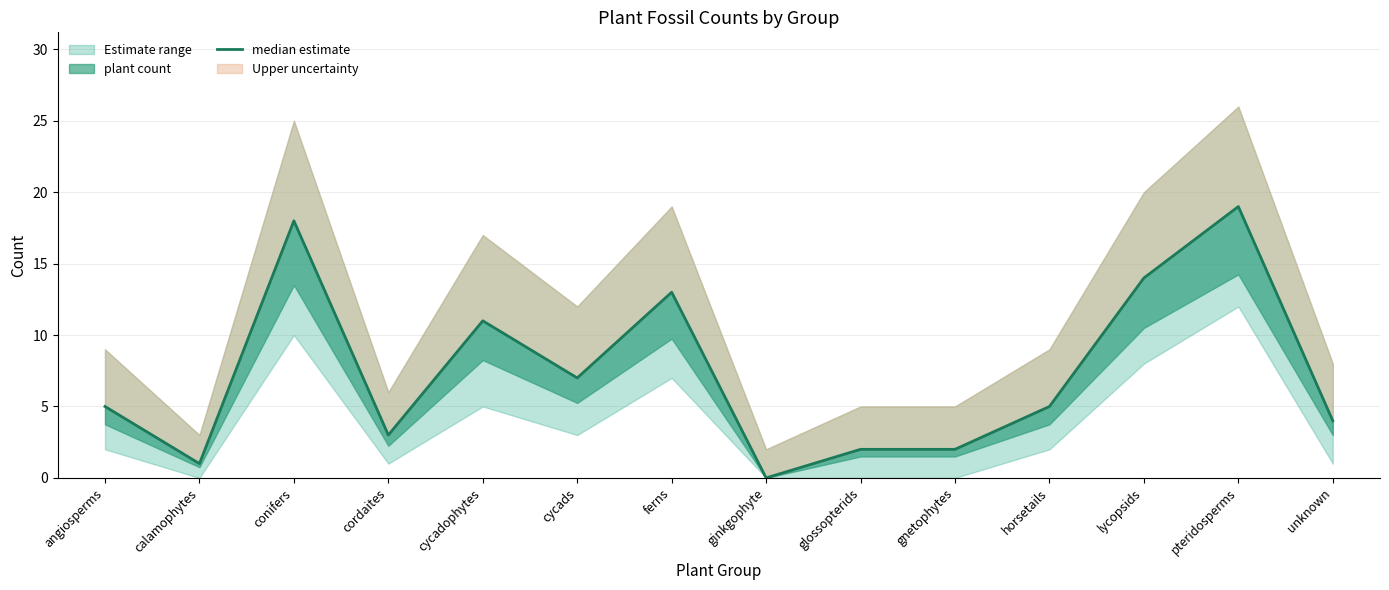

What is the value of the 1st point from the left?

5